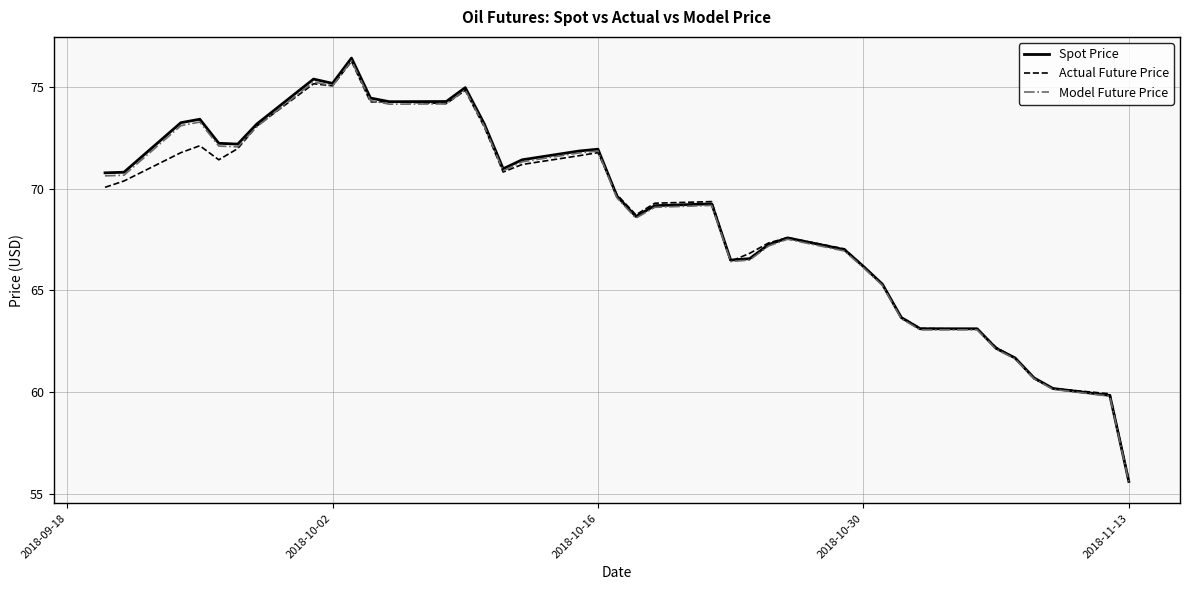

Which series has the widest spread of values?

Spot Price